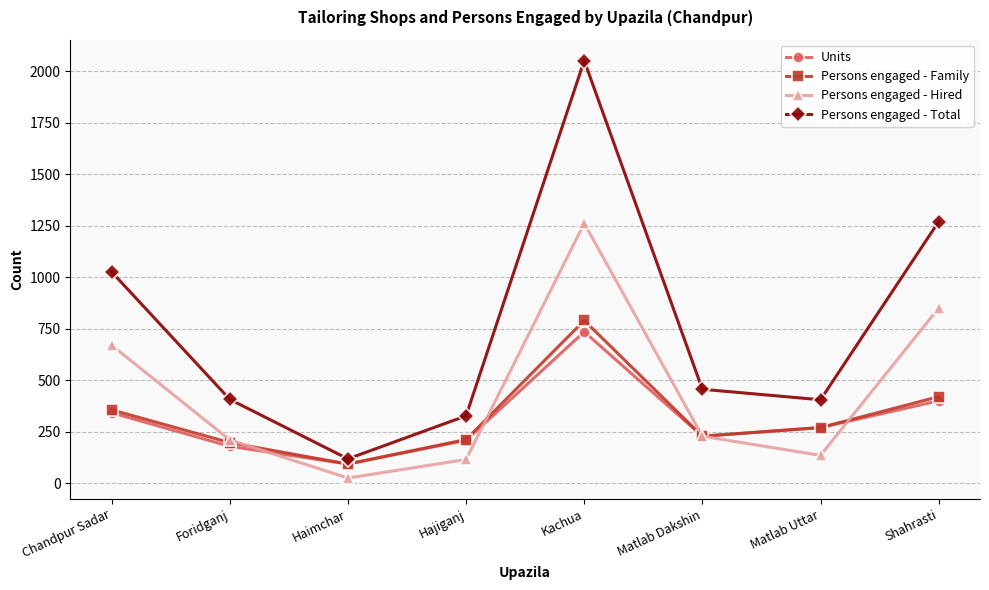

What is the difference between the highest and lowest values at Hajiganj?

212